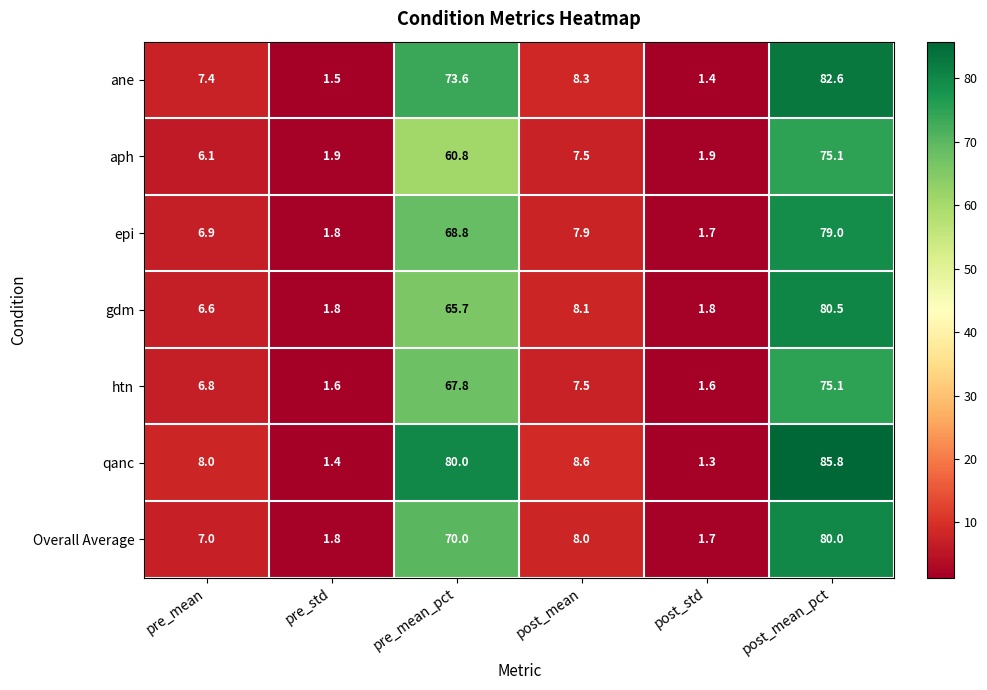

Which series has the largest range (max minus min)?

qanc